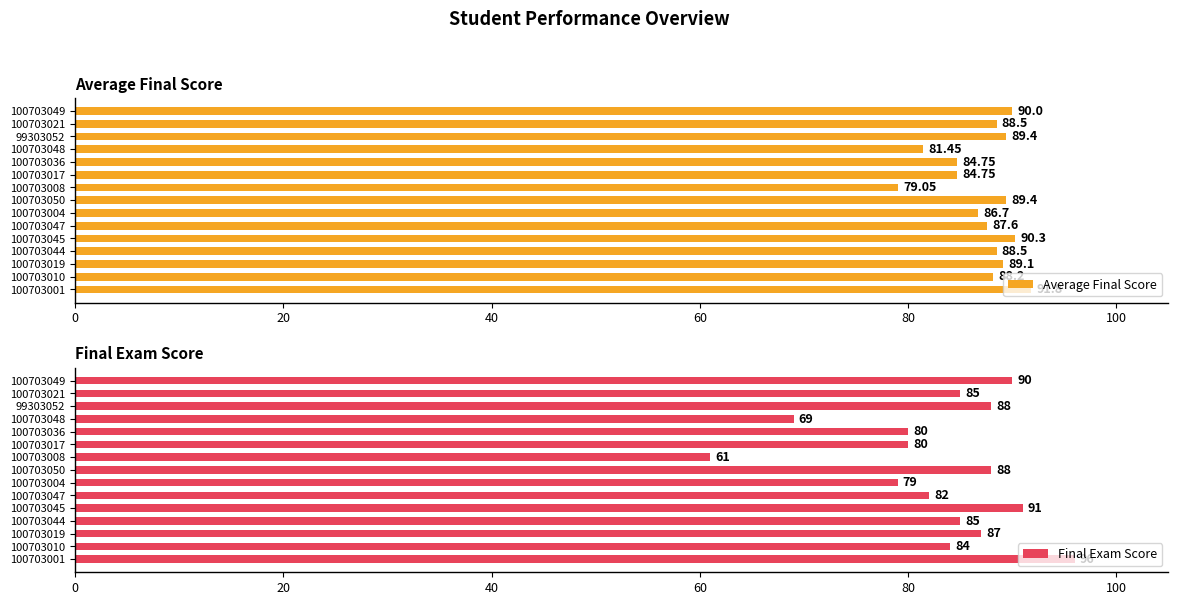

What value does the Final Exam Score series have at 100703008, to the nearest 10?

60